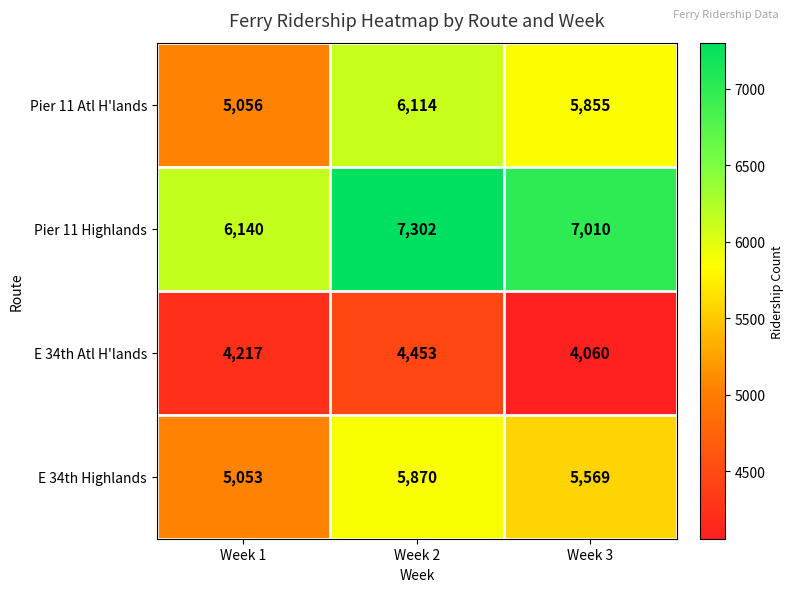

What is the difference between the highest and lowest values at Week 3?

2950